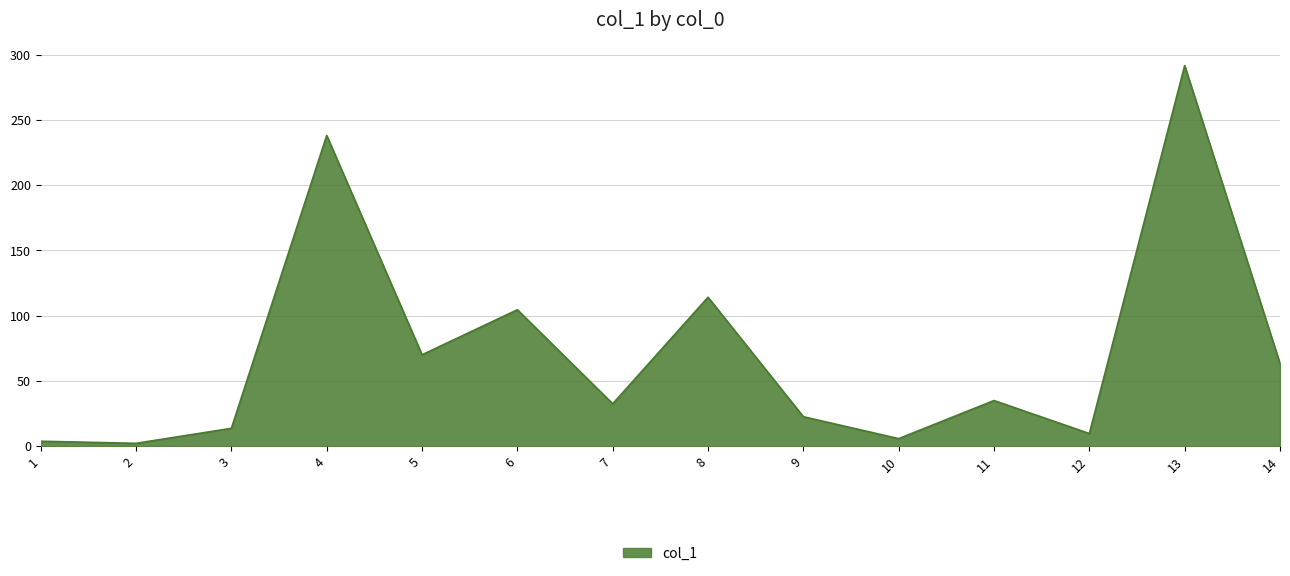

Is it true that the value at 14 is 94.2?

False